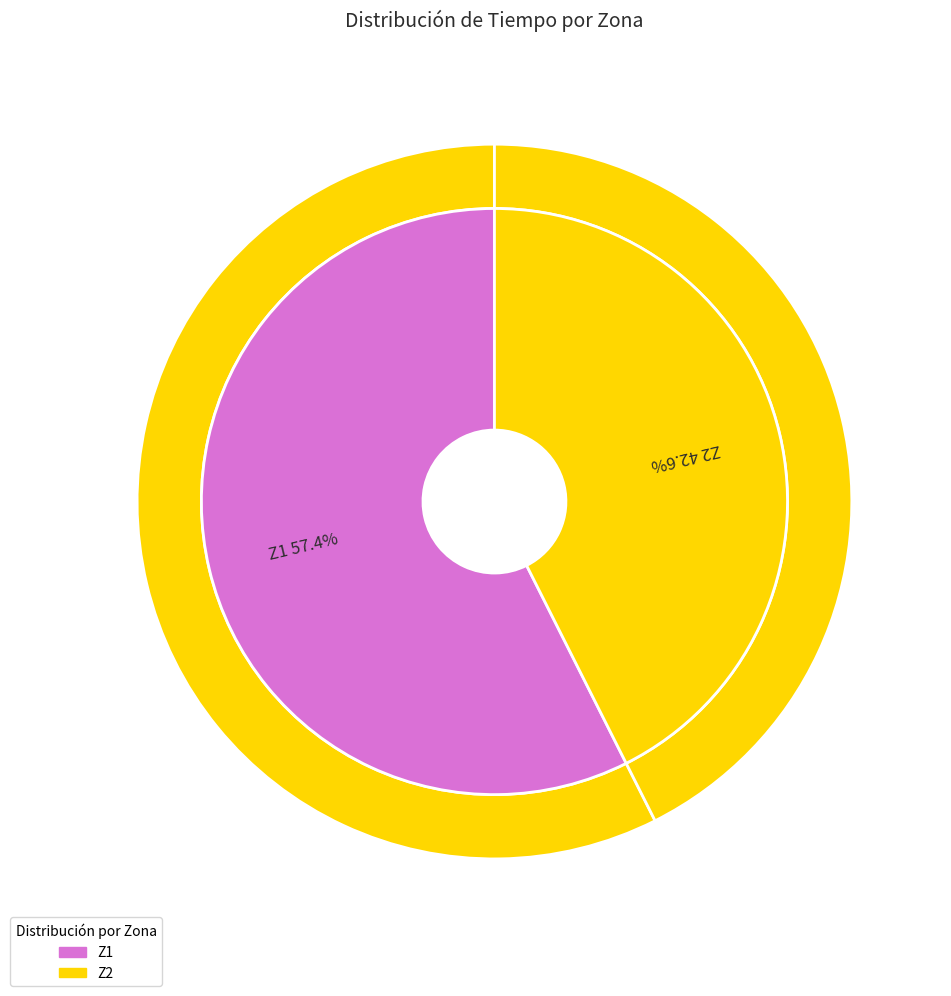

Count the number of slices in the pie.

2